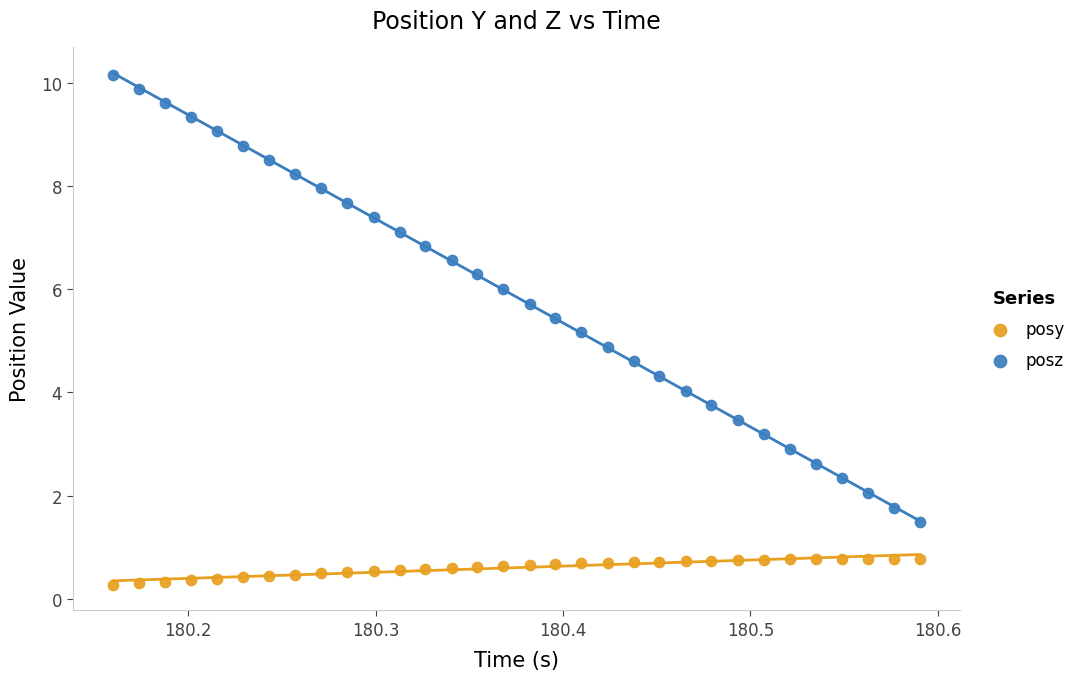

Which series reaches the maximum Y coordinate?

posz